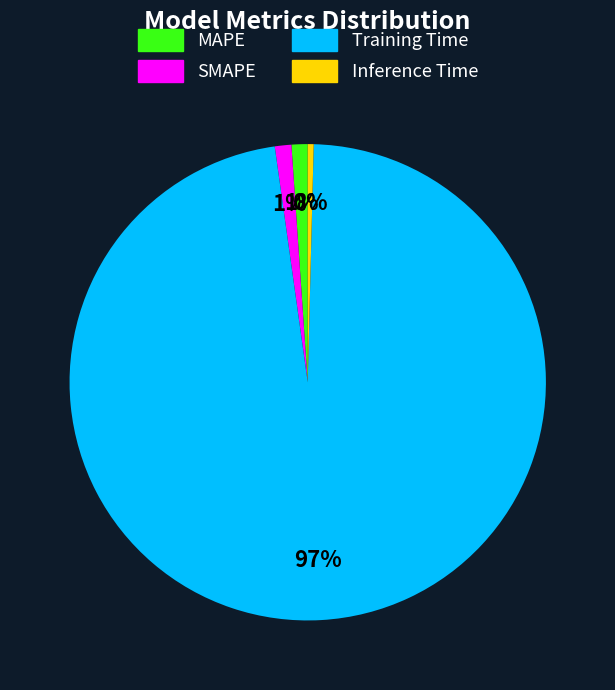

Is it true that MAPE is 11% of the pie?

False